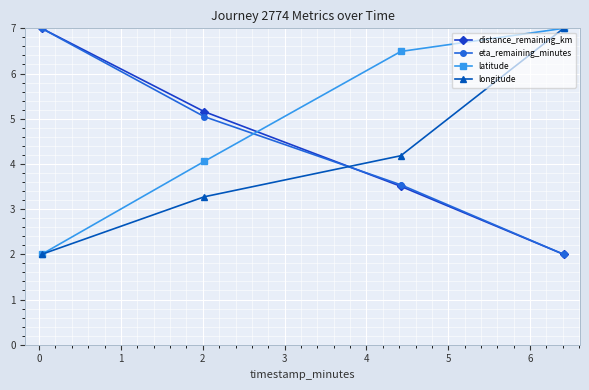

What is the maximum value shown in the chart?

7.0